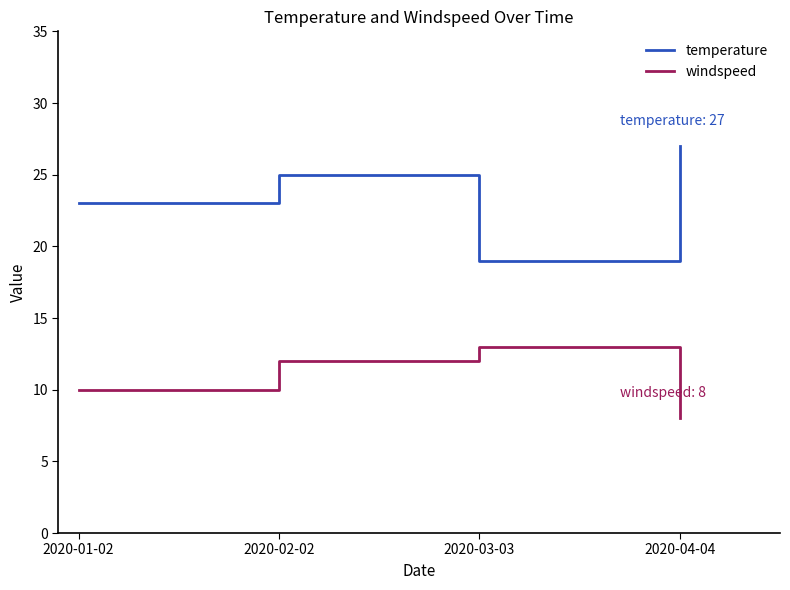

List the labels in order of windspeed value, largest first.

2020-03-03, 2020-02-02, 2020-01-02, 2020-04-04